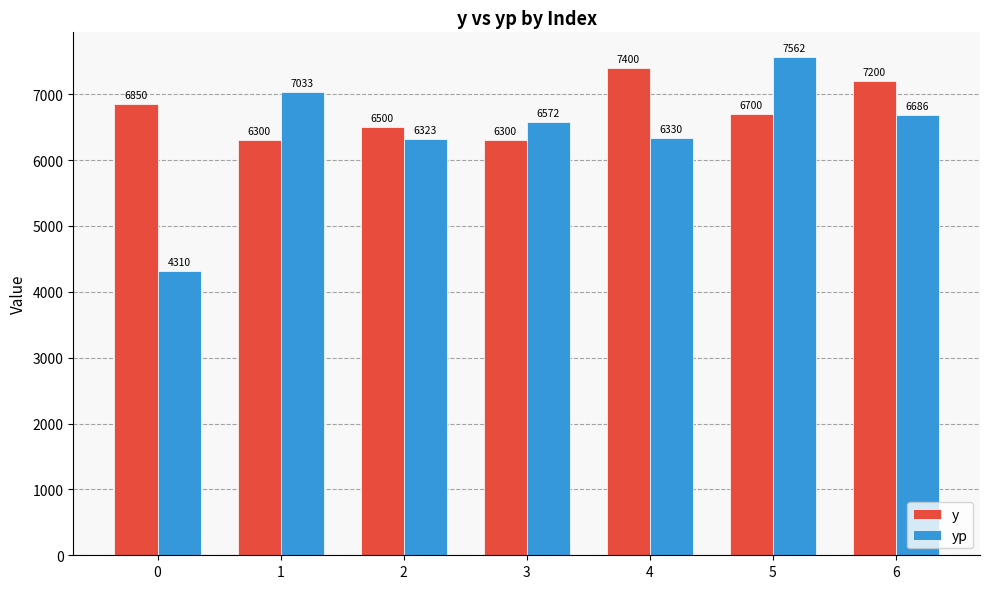

List the series in order of their overall mean, highest first.

y, yp